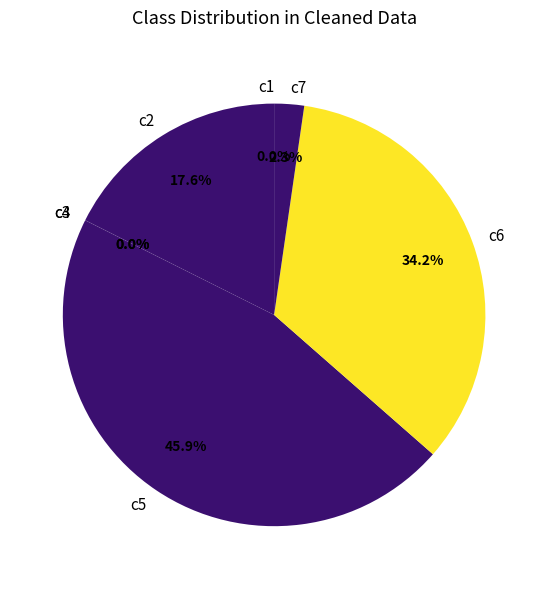

Which has a higher value, c5 or c6?

c5